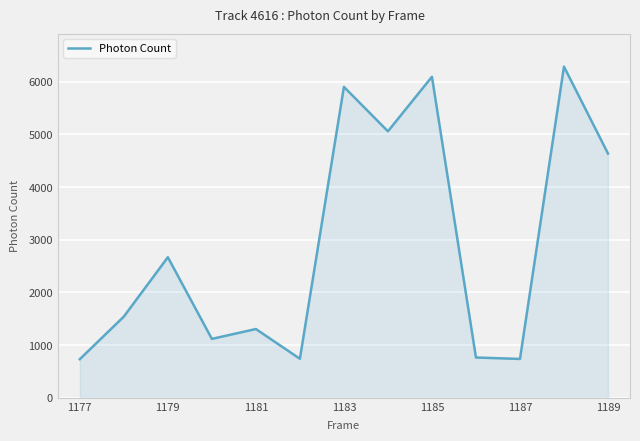

What is the smallest value displayed?

733.0